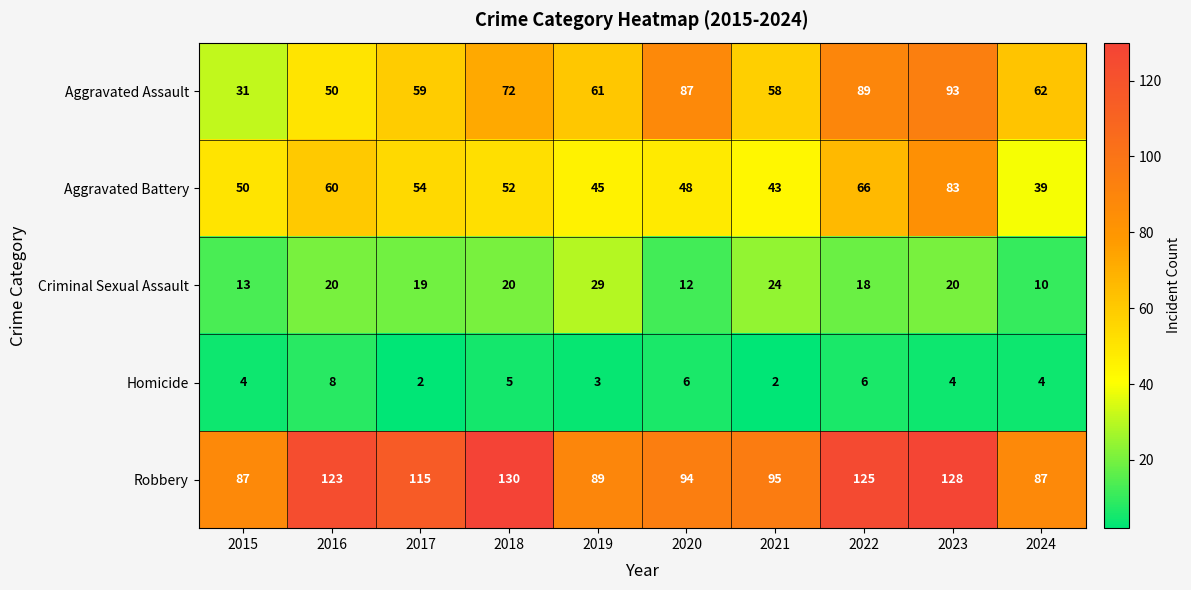

Rank the series at 2020 from highest to lowest value.

Robbery, Aggravated Assault, Aggravated Battery, Criminal Sexual Assault, Homicide